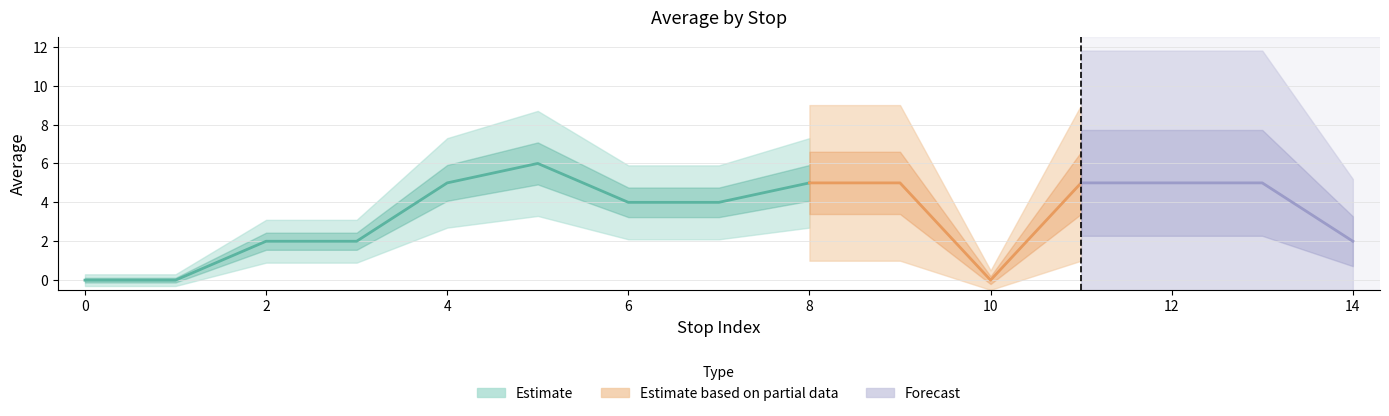

What is the difference between the maximum and second lowest values?

6